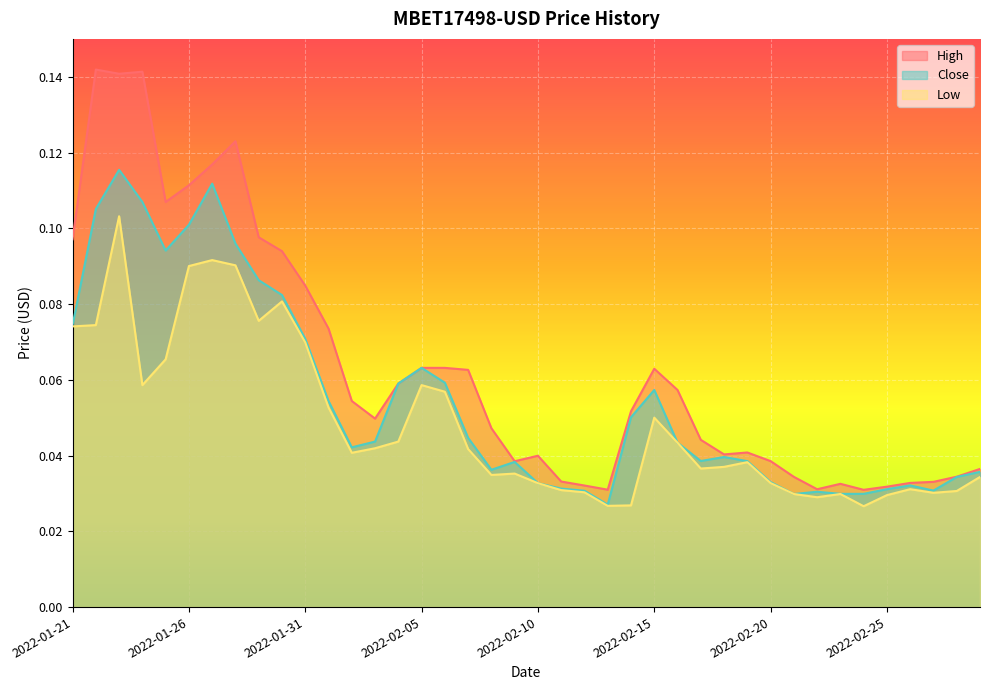

In High, how many points are higher than both neighbors (excluding endpoints)?

8